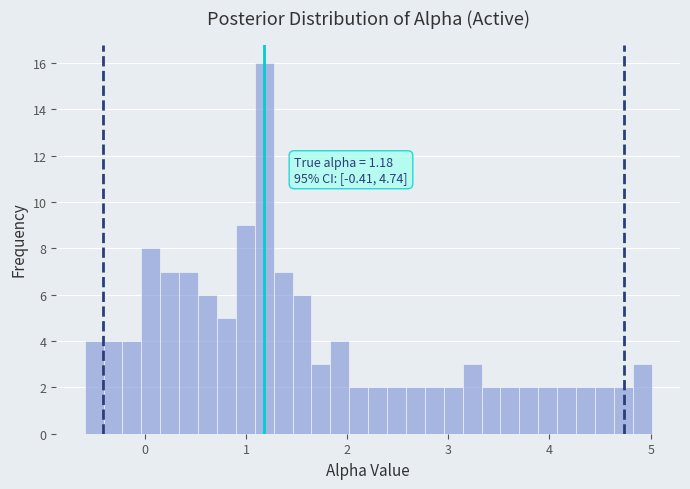

Around what value on the x-axis is the tallest bar? Give the approximate position of its centre, as read against the axis.

1.2